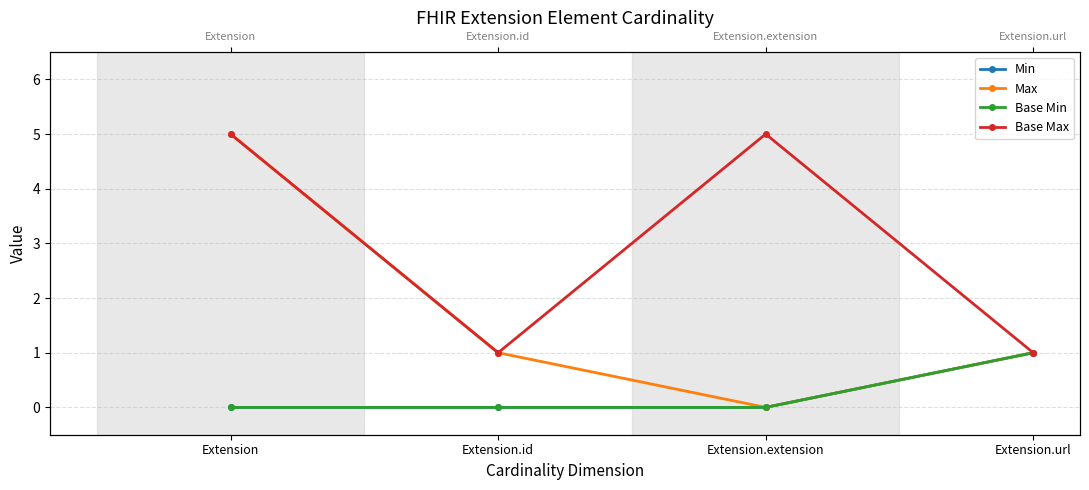

Count the Max values in the range 1 to 5.

3